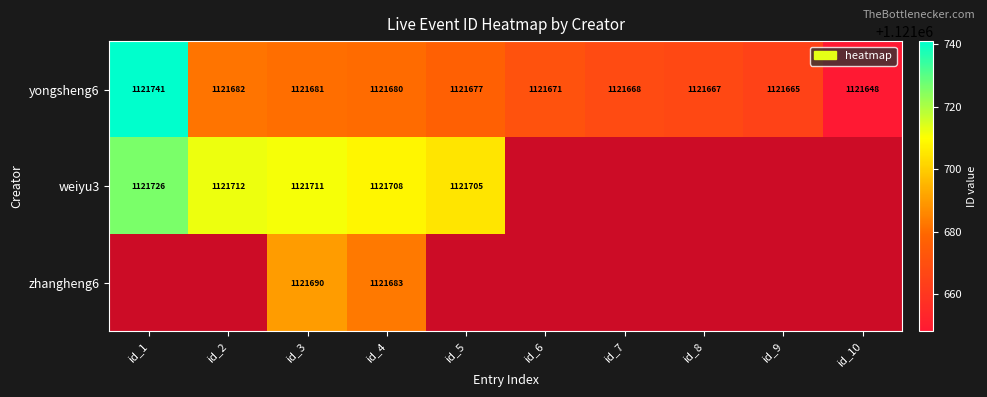

How many data points in yongsheng6 are less than 1121677?

5